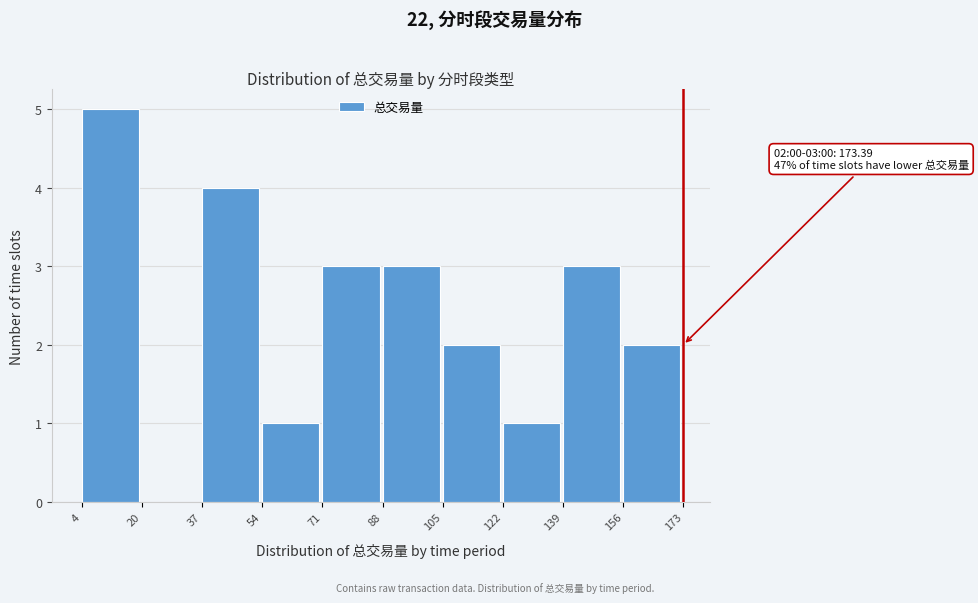

Which range on the x-axis has the tallest bar?

4 to 20